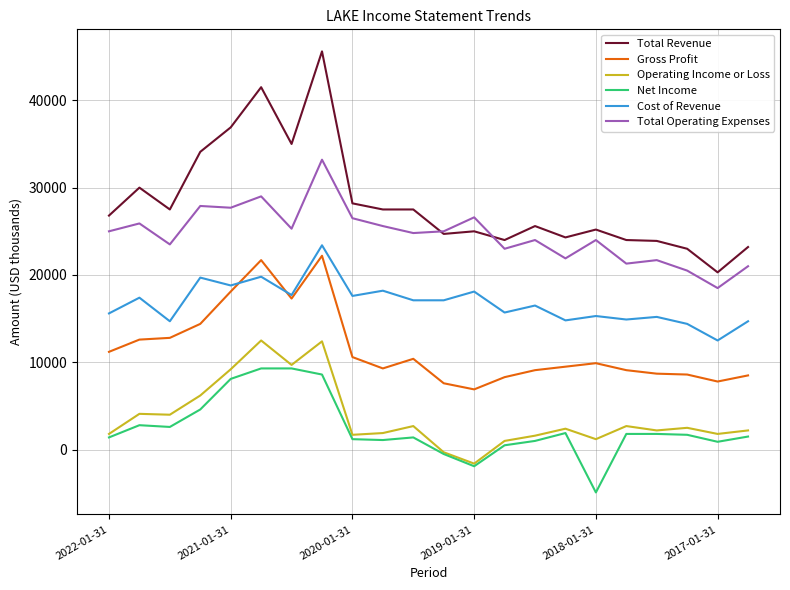

What are all the series names shown in the legend?

Total Revenue, Gross Profit, Operating Income or Loss, Net Income, Cost of Revenue, Total Operating Expenses